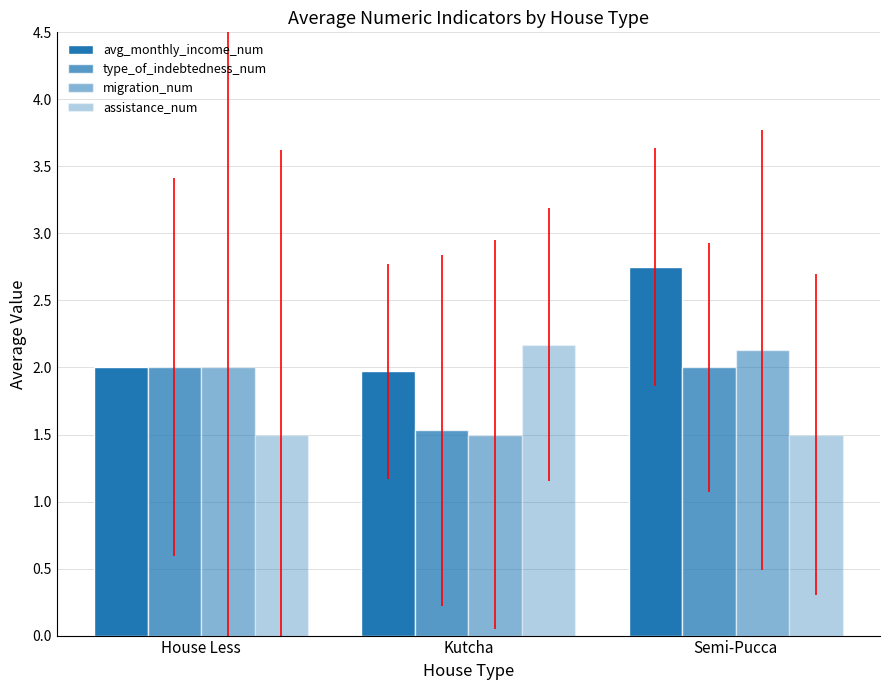

How many bars are there in total?

12